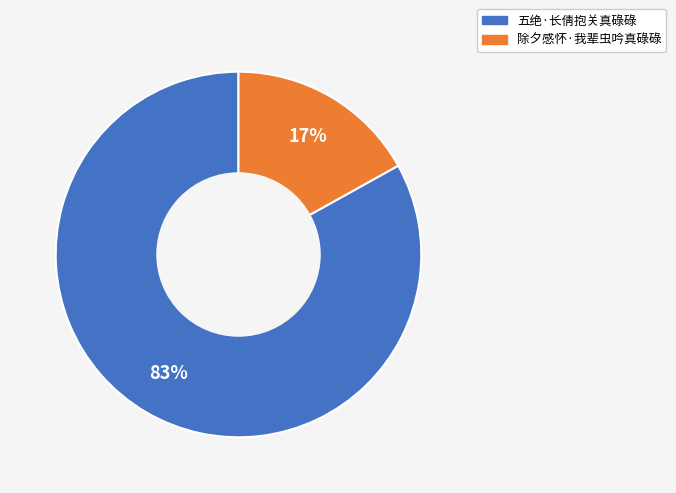

Between 除夕感怀·我辈虫吟真碌碌 and 五绝·长倩抱关真碌碌, which is larger?

五绝·长倩抱关真碌碌